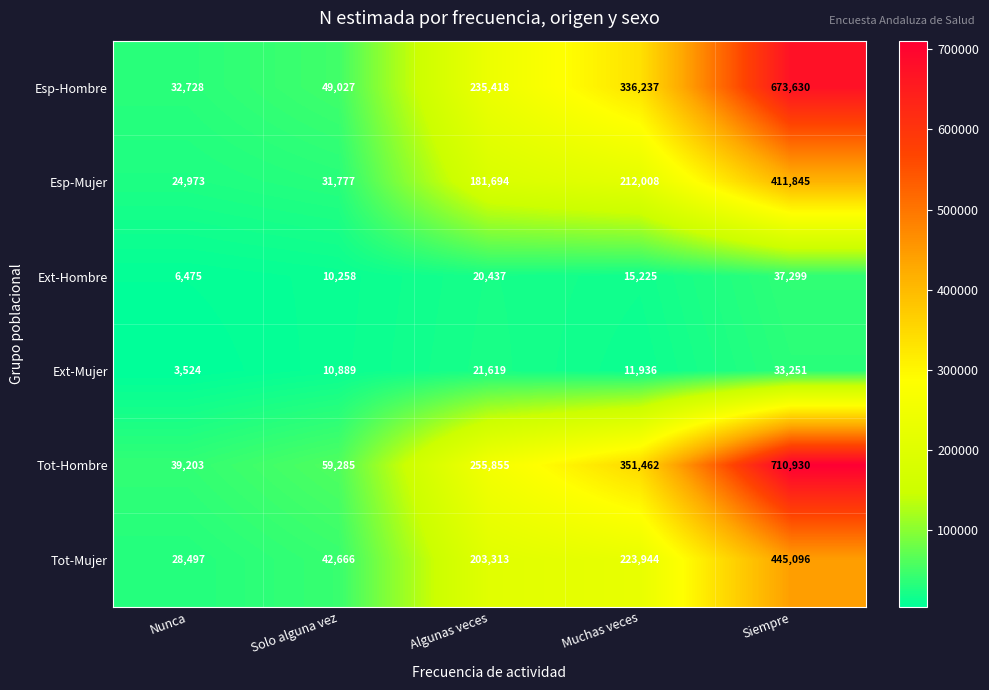

Reading left to right, extract all data points from this chart.

Esp-Hombre: 32728	49027	235418	336237	673630
Esp-Mujer: 24973	31777	181694	212008	411845
Ext-Hombre: 6475	10258	20437	15225	37299
Ext-Mujer: 3524	10889	21619	11936	33251
Tot-Hombre: 39203	59285	255855	351462	710930
Tot-Mujer: 28497	42666	203313	223944	445096